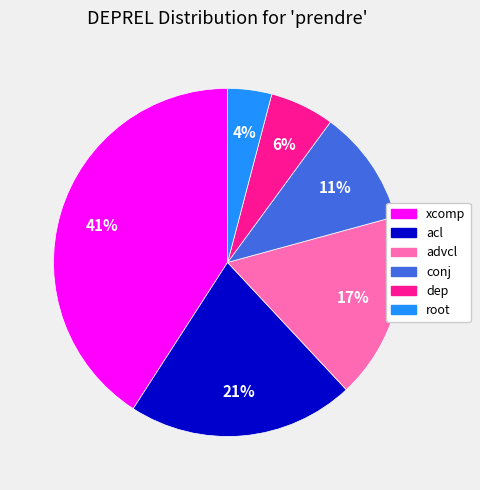

True or false: root accounts for 4% of the total.

True